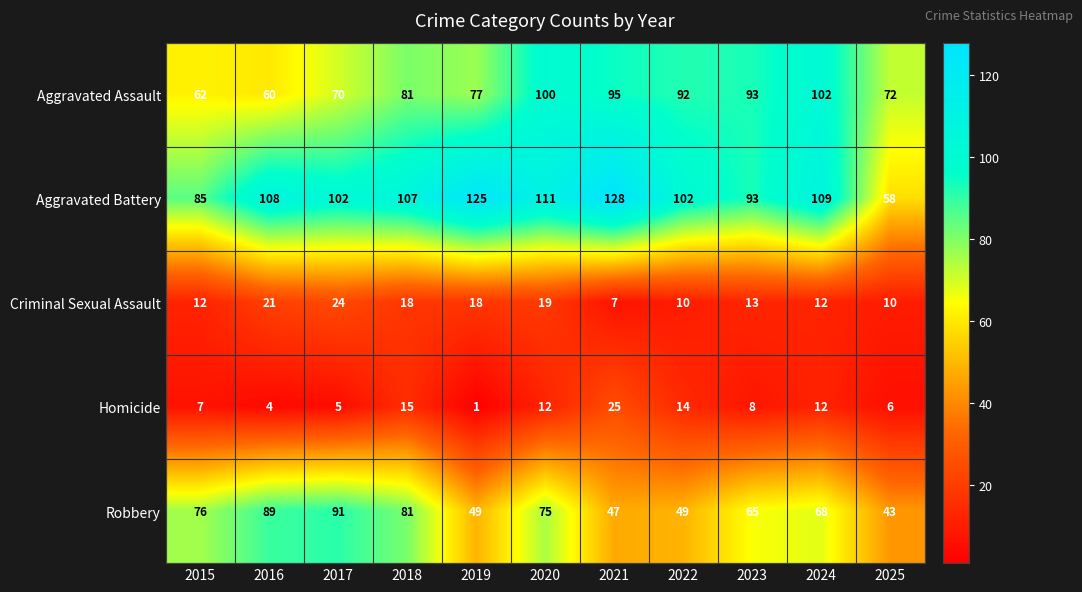

List the series in order of their peak value, highest first.

Aggravated Battery, Aggravated Assault, Robbery, Homicide, Criminal Sexual Assault